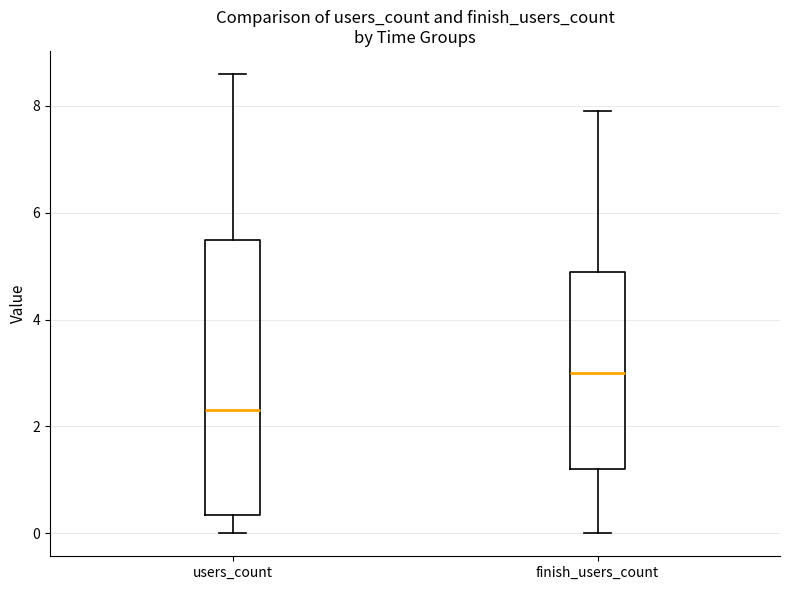

Comparing the boxes themselves (not the whiskers), which one is the tallest?

users_count